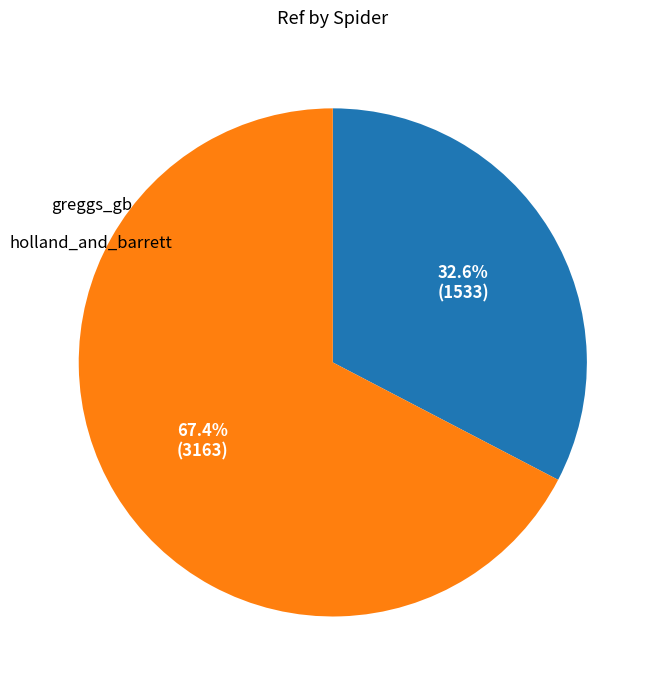

Which slice represents more than half of the pie?

holland_and_barrett